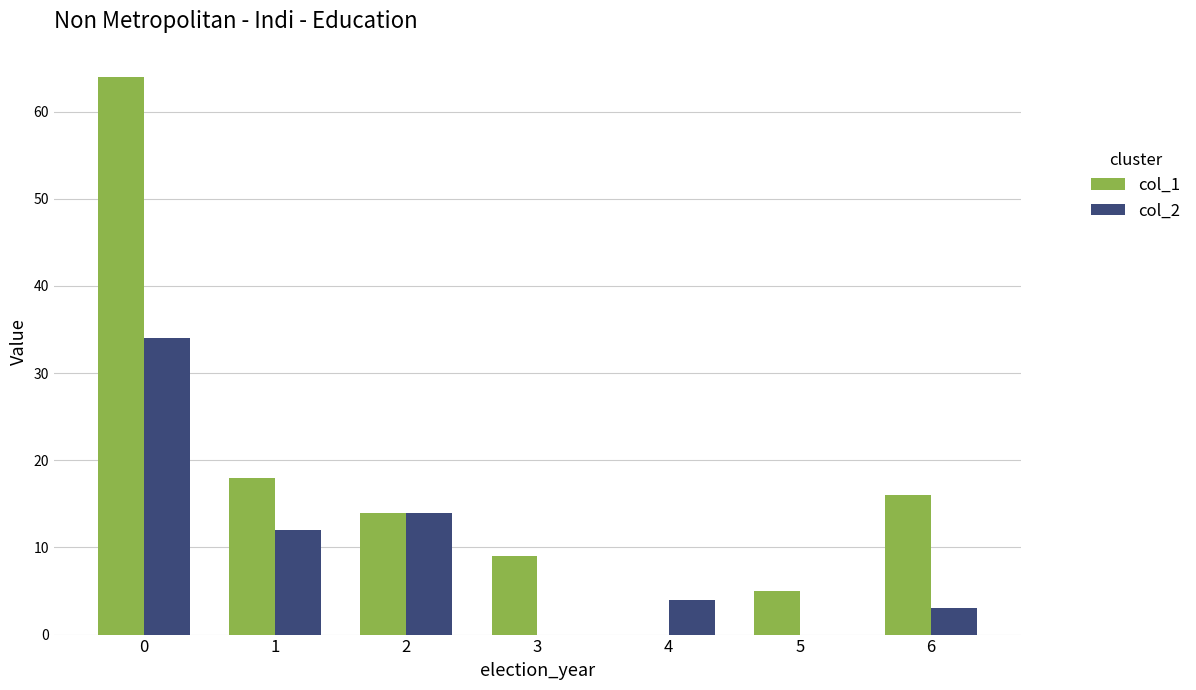

Is the value of col_1 at 6 greater than the value of col_2 at 5?

Yes